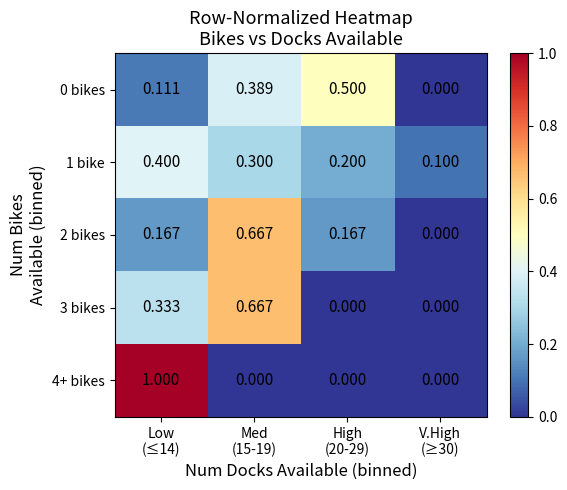

At which category is the sum across all series the highest?

Med
(15-19)